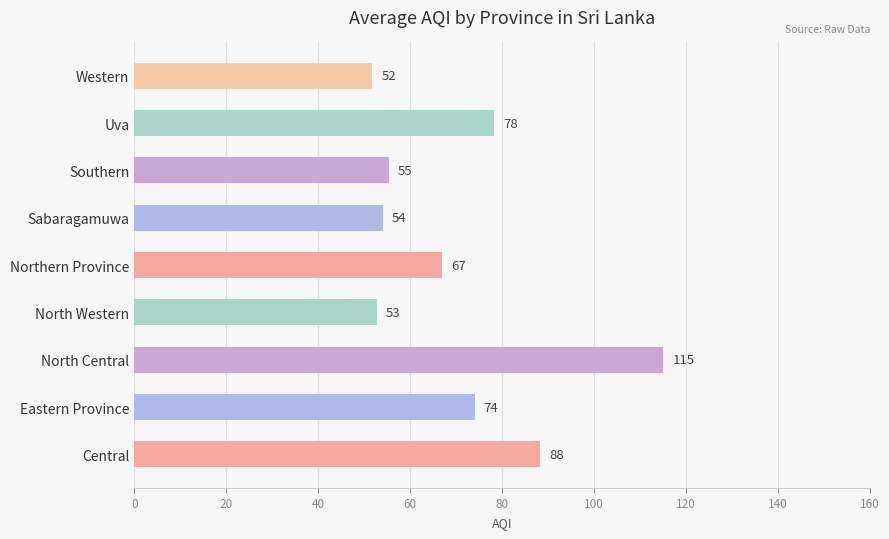

Rank the categories by value from highest to lowest.

North Central, Central, Uva, Eastern Province, Northern Province, Southern, Sabaragamuwa, North Western, Western